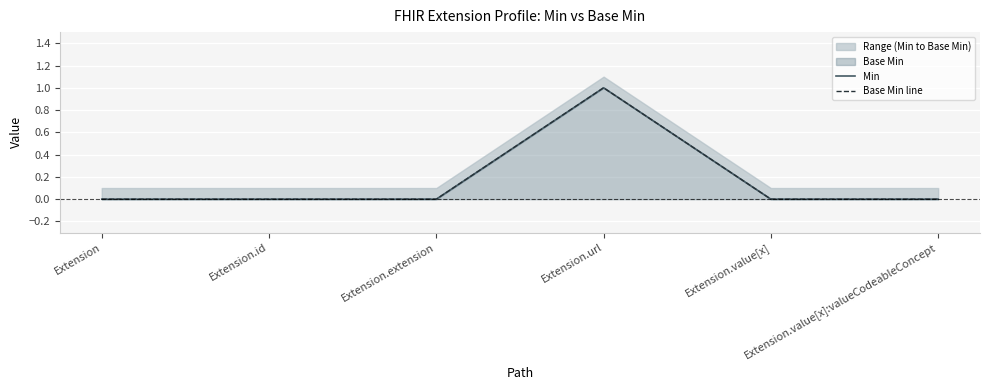

True or false: Base Min line and Min intersect in this chart.

False